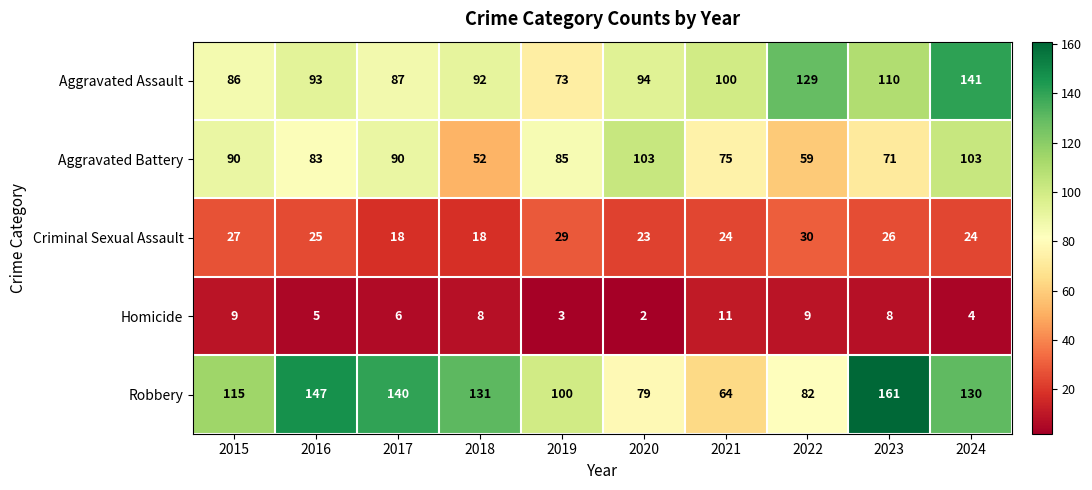

The value of Criminal Sexual Assault at 2017 is 18. True or false?

True